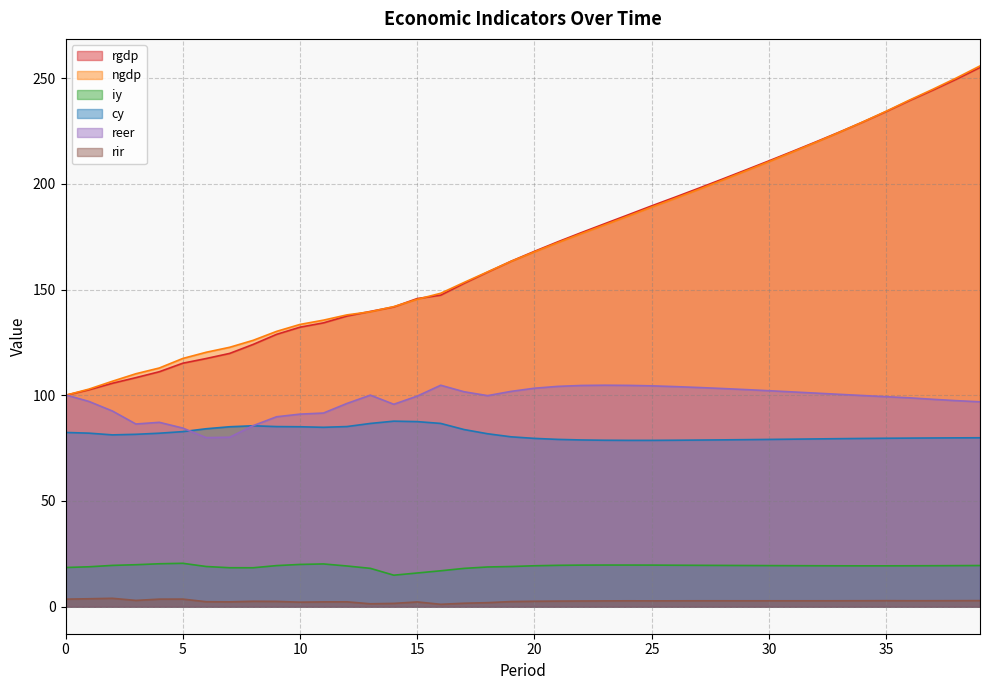

Read the iy value at 12.

19.3